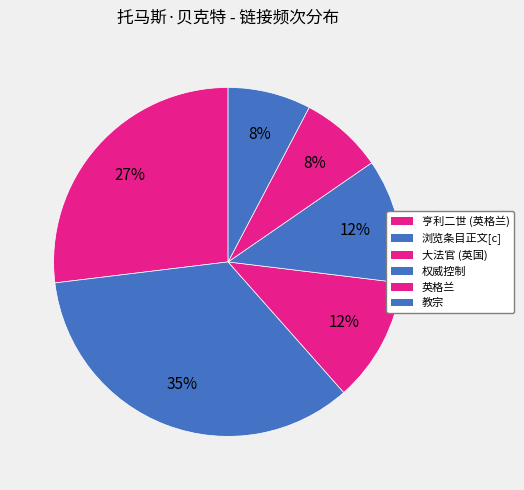

How many segments does this pie chart have?

6